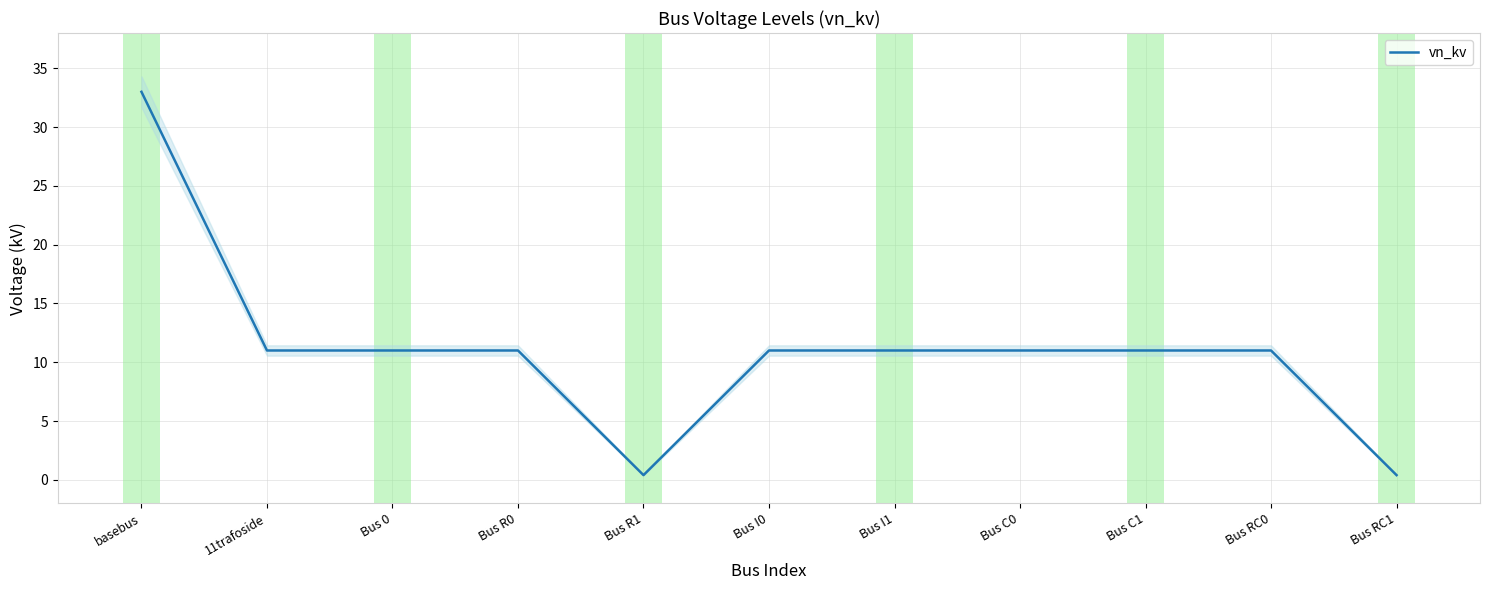

At which category does the data reach its first local valley?

Bus R1